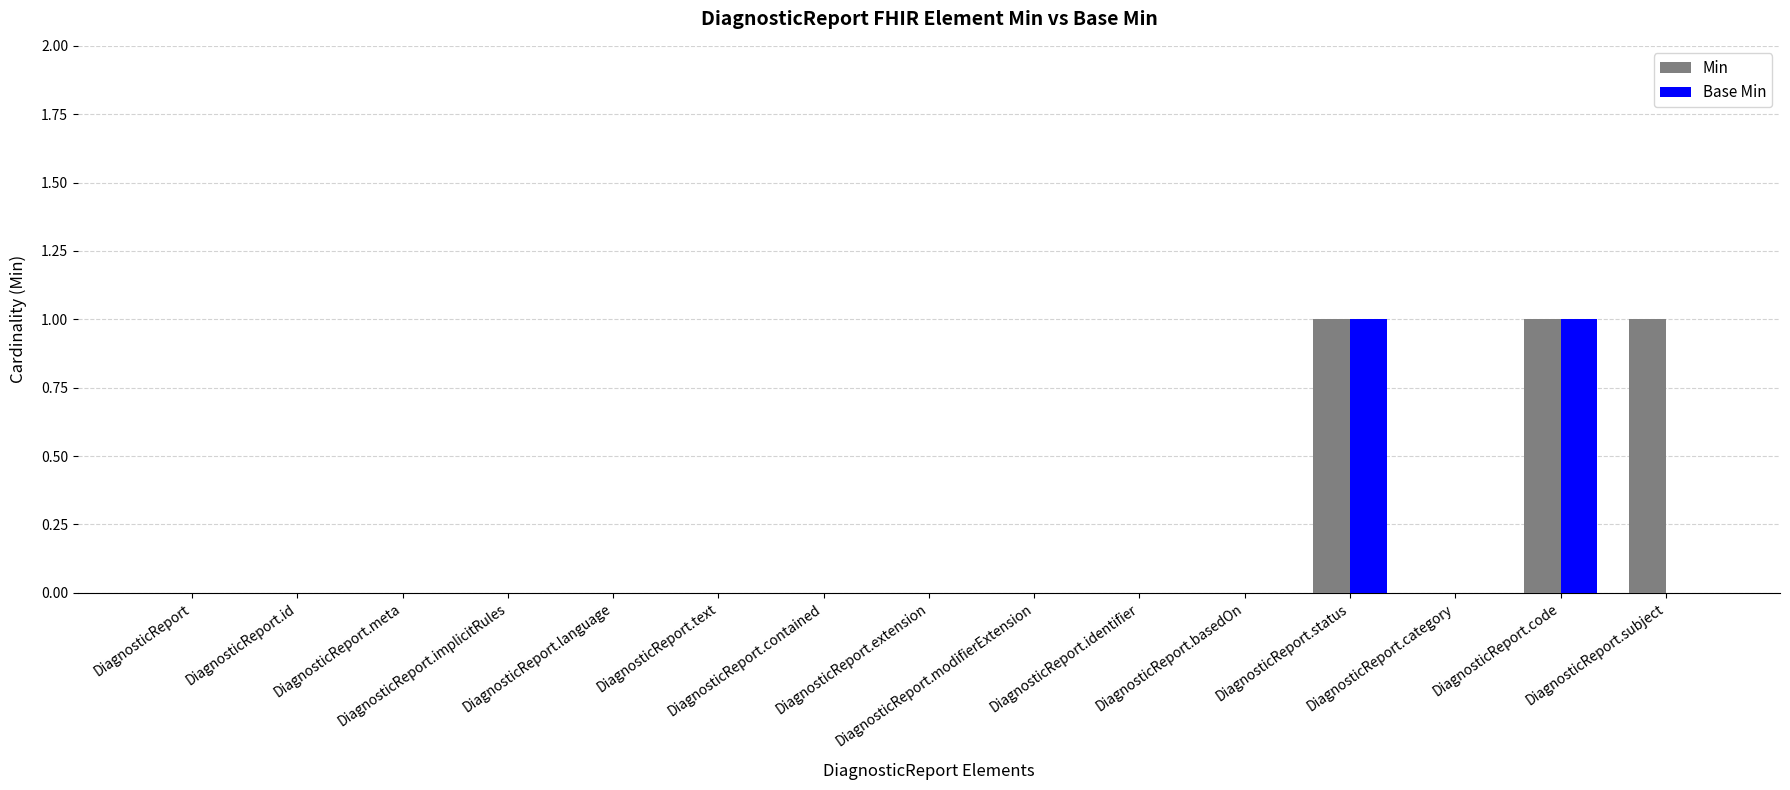

Are the bars grouped side by side (vs. stacked)?

Yes